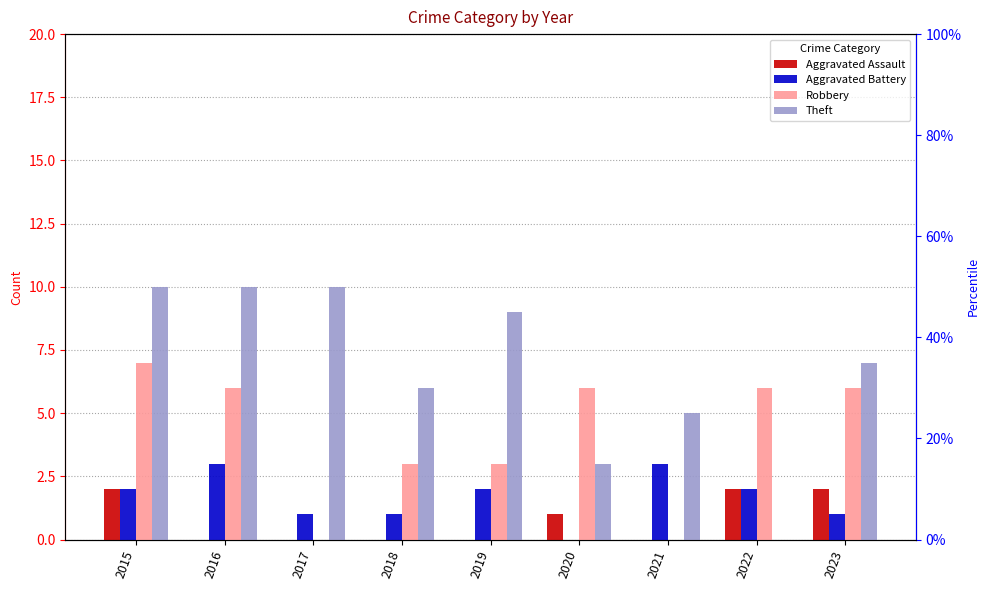

At how many categories does at least one series exceed 4?

9